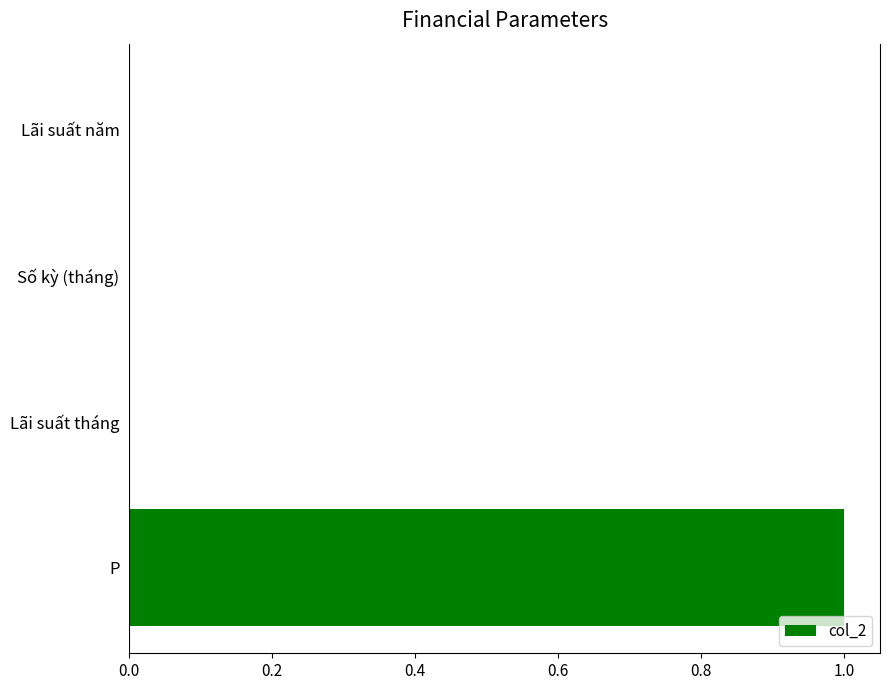

Which label corresponds to the largest value in the chart?

P